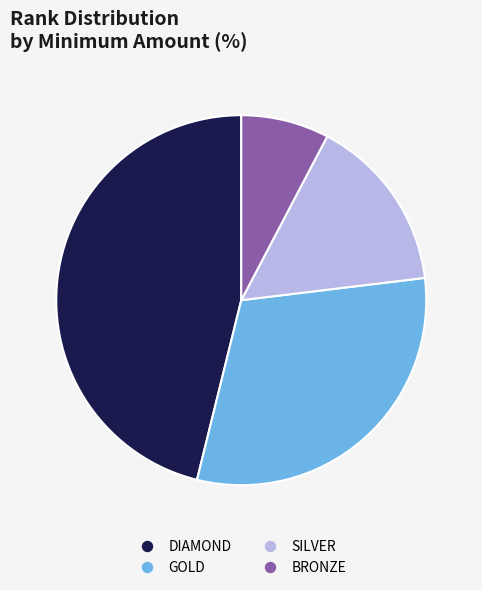

Count the number of slices in the pie.

4